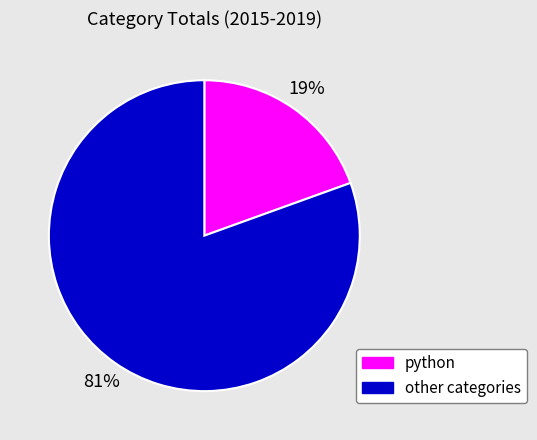

How many segments does this pie chart have?

2